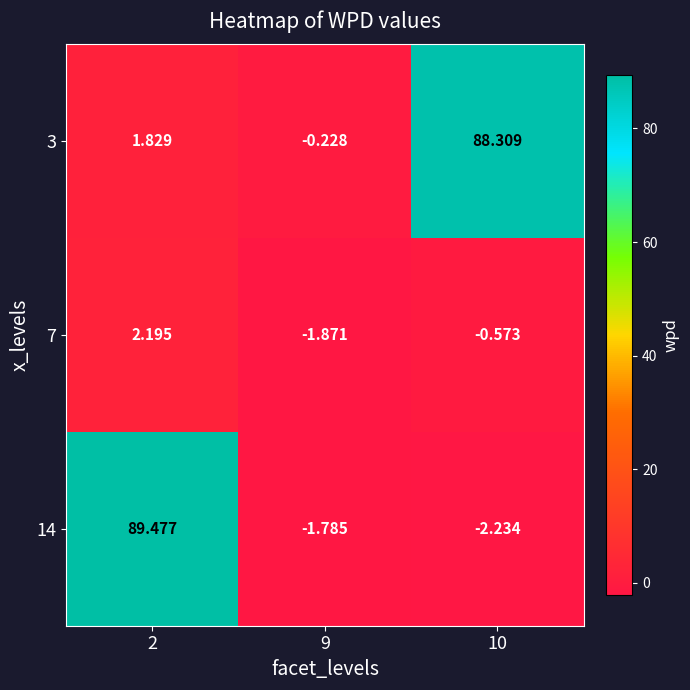

What is the total value across all series at 2?

93.5